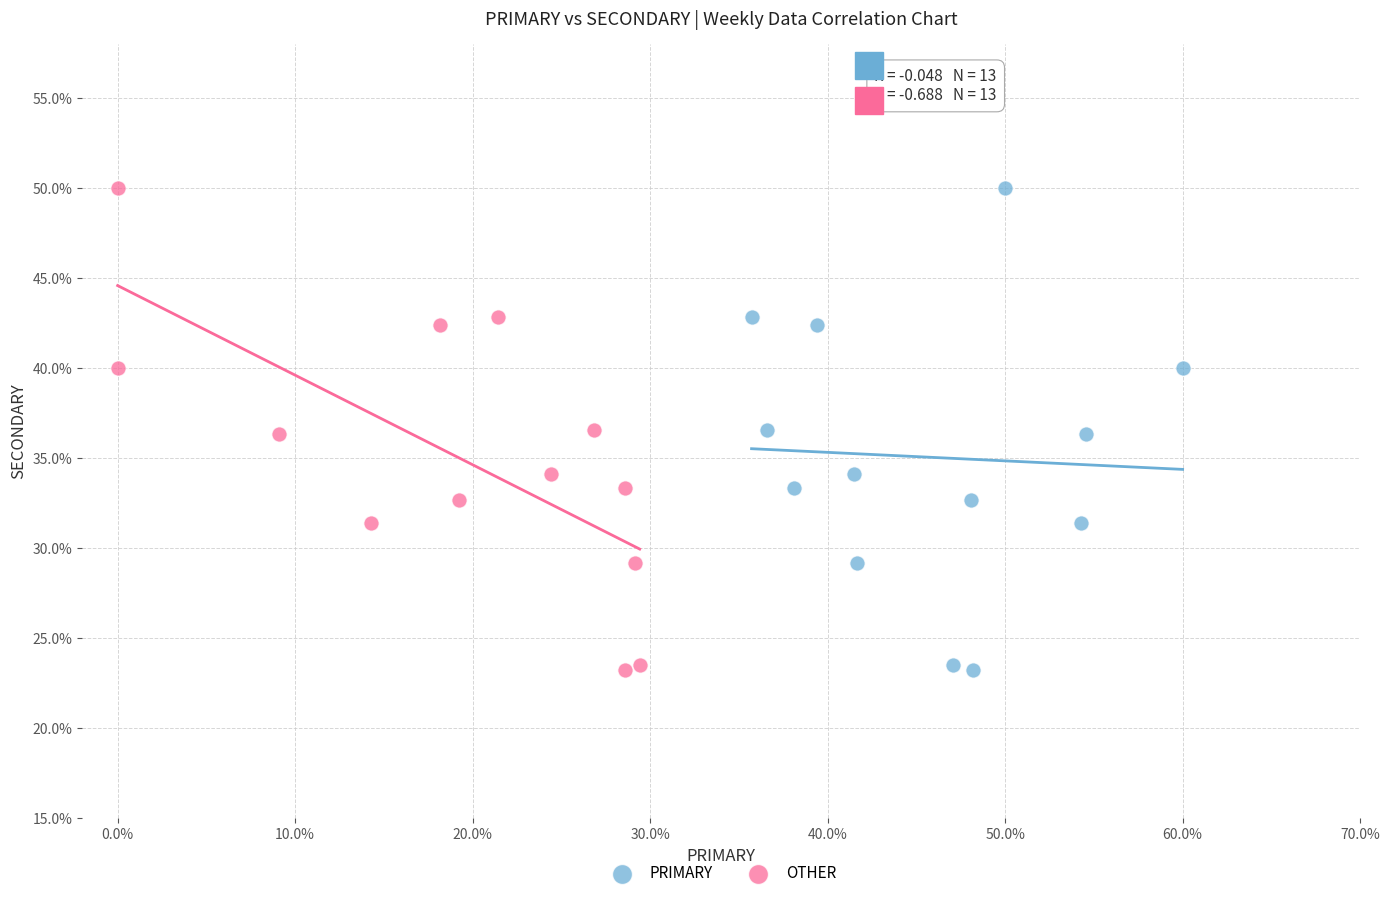

What are all the series names shown in the legend?

PRIMARY, OTHER